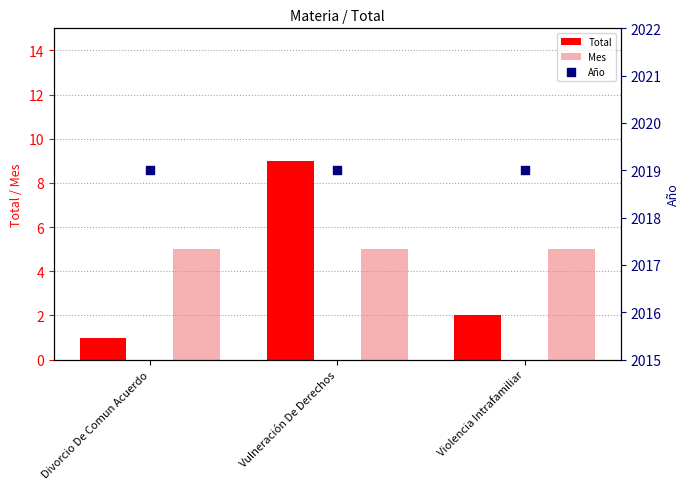

Which series reaches the minimum Y coordinate?

Total